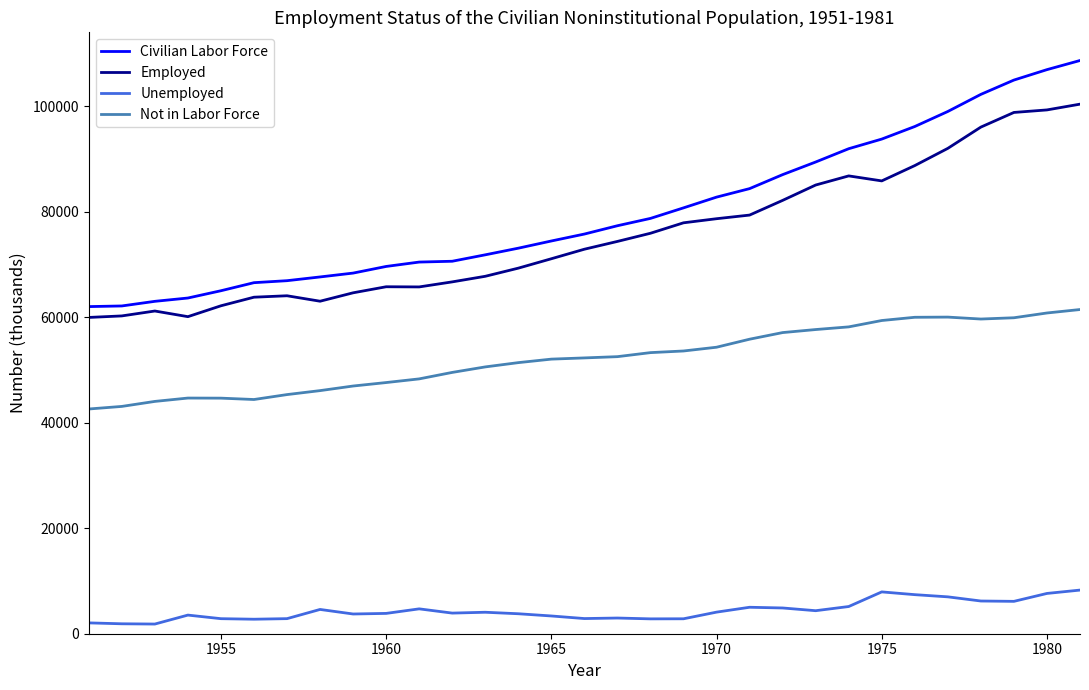

How many lines are shown in the chart?

4